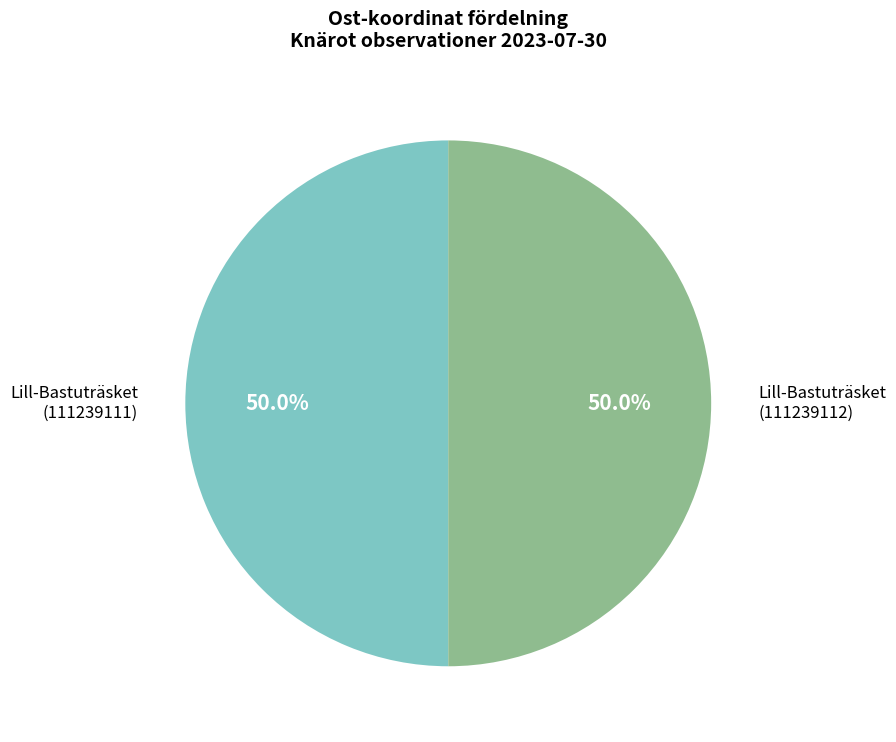

Count the number of slices in the pie.

2